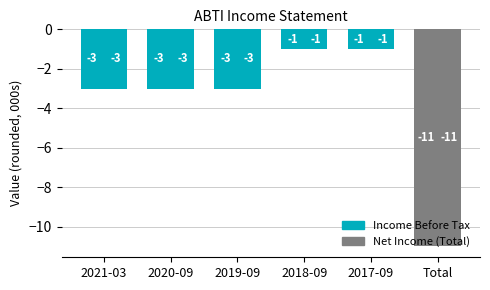

Is it true that Net Income equals -3 at 2021-03?

True